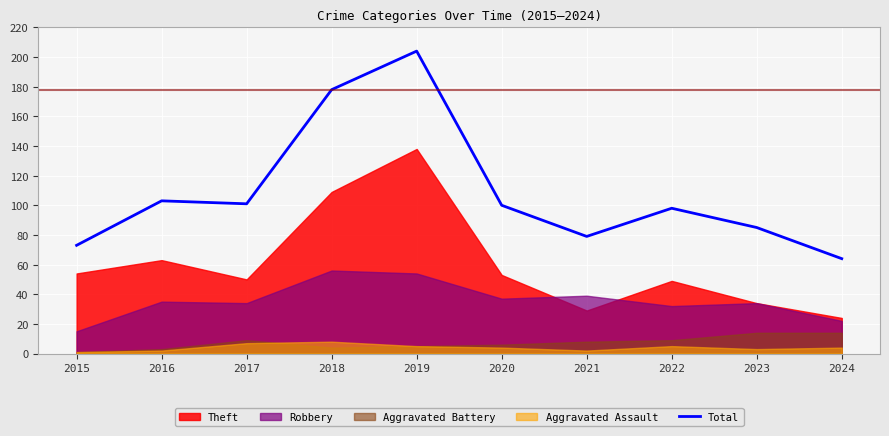

Read the value at 2016, to the nearest 5.

105